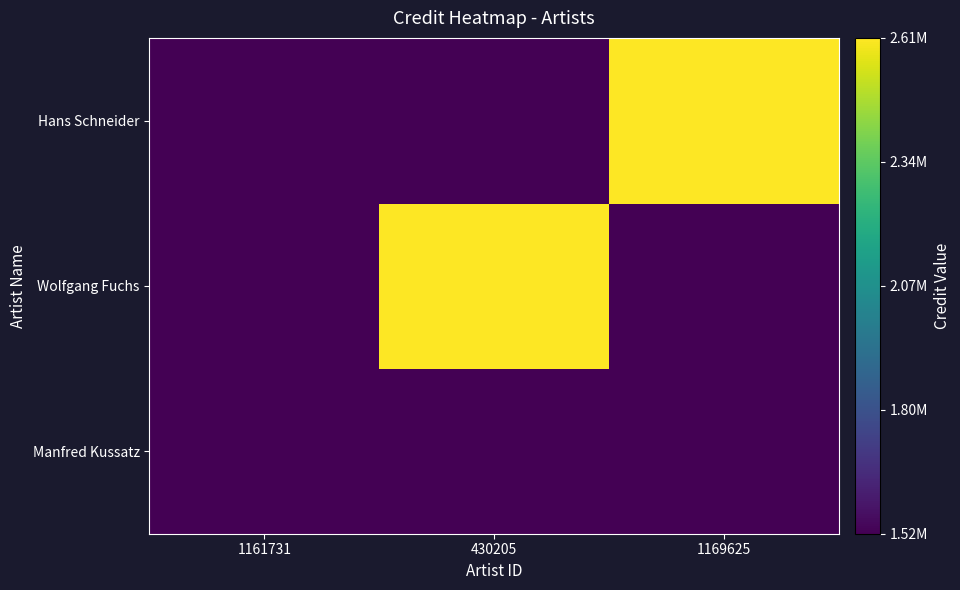

Reading left to right, what are all the values shown in this chart?

Manfred Kussatz: 1161731=1522359	430205=1522359	1169625=1522359
Wolfgang Fuchs: 1161731=1522359	430205=2613901	1169625=1522359
Hans Schneider: 1161731=1522359	430205=1522359	1169625=2613901